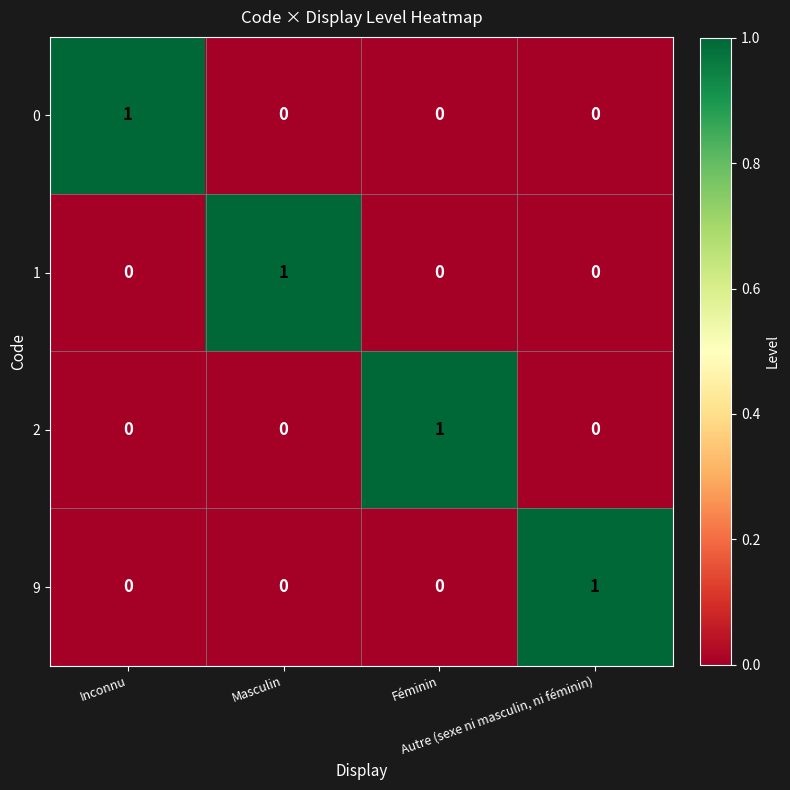

Count the 2 values in the range 0 to 1.

4